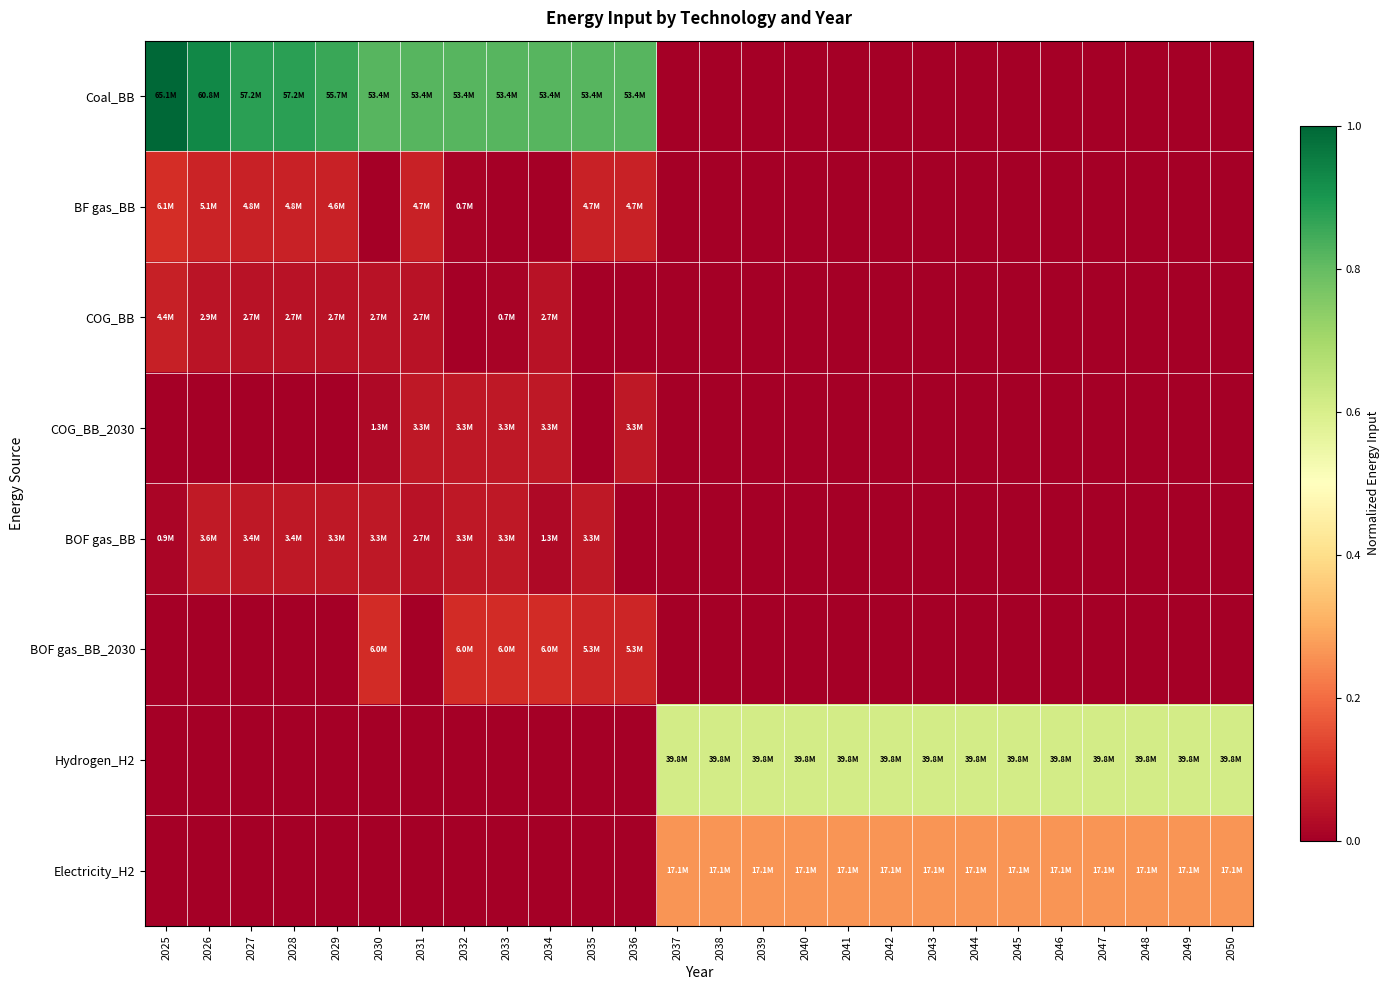

Reading right to left, what are all the values shown in this chart?

Coal_BB: 2050=0.0	2049=0.0	2048=0.0	2047=0.0	2046=0.0	2045=0.0	2044=0.0	2043=0.0	2042=0.0	2041=0.0	2040=0.0	2039=0.0	2038=0.0	2037=0.0	2036=0.8	2035=0.8	2034=0.8	2033=0.8	2032=0.8	2031=0.8	2030=0.8	2029=0.9	2028=0.9	2027=0.9	2026=0.9	2025=1.0
BF gas_BB: 2050=0.0	2049=0.0	2048=0.0	2047=0.0	2046=0.0	2045=0.0	2044=0.0	2043=0.0	2042=0.0	2041=0.0	2040=0.0	2039=0.0	2038=0.0	2037=0.0	2036=0.1	2035=0.1	2034=0.0	2033=0.0	2032=0.0	2031=0.1	2030=0.0	2029=0.1	2028=0.1	2027=0.1	2026=0.1	2025=0.1
COG_BB: 2050=0.0	2049=0.0	2048=0.0	2047=0.0	2046=0.0	2045=0.0	2044=0.0	2043=0.0	2042=0.0	2041=0.0	2040=0.0	2039=0.0	2038=0.0	2037=0.0	2036=0.0	2035=0.0	2034=0.0	2033=0.0	2032=0.0	2031=0.0	2030=0.0	2029=0.0	2028=0.0	2027=0.0	2026=0.0	2025=0.1
COG_BB_2030: 2050=0.0	2049=0.0	2048=0.0	2047=0.0	2046=0.0	2045=0.0	2044=0.0	2043=0.0	2042=0.0	2041=0.0	2040=0.0	2039=0.0	2038=0.0	2037=0.0	2036=0.1	2035=0.0	2034=0.1	2033=0.1	2032=0.1	2031=0.1	2030=0.0	2029=0.0	2028=0.0	2027=0.0	2026=0.0	2025=0.0
BOF gas_BB: 2050=0.0	2049=0.0	2048=0.0	2047=0.0	2046=0.0	2045=0.0	2044=0.0	2043=0.0	2042=0.0	2041=0.0	2040=0.0	2039=0.0	2038=0.0	2037=0.0	2036=0.0	2035=0.1	2034=0.0	2033=0.1	2032=0.1	2031=0.0	2030=0.1	2029=0.1	2028=0.1	2027=0.1	2026=0.1	2025=0.0
BOF gas_BB_2030: 2050=0.0	2049=0.0	2048=0.0	2047=0.0	2046=0.0	2045=0.0	2044=0.0	2043=0.0	2042=0.0	2041=0.0	2040=0.0	2039=0.0	2038=0.0	2037=0.0	2036=0.1	2035=0.1	2034=0.1	2033=0.1	2032=0.1	2031=0.0	2030=0.1	2029=0.0	2028=0.0	2027=0.0	2026=0.0	2025=0.0
Hydrogen_H2: 2050=0.6	2049=0.6	2048=0.6	2047=0.6	2046=0.6	2045=0.6	2044=0.6	2043=0.6	2042=0.6	2041=0.6	2040=0.6	2039=0.6	2038=0.6	2037=0.6	2036=0.0	2035=0.0	2034=0.0	2033=0.0	2032=0.0	2031=0.0	2030=0.0	2029=0.0	2028=0.0	2027=0.0	2026=0.0	2025=0.0
Electricity_H2: 2050=0.3	2049=0.3	2048=0.3	2047=0.3	2046=0.3	2045=0.3	2044=0.3	2043=0.3	2042=0.3	2041=0.3	2040=0.3	2039=0.3	2038=0.3	2037=0.3	2036=0.0	2035=0.0	2034=0.0	2033=0.0	2032=0.0	2031=0.0	2030=0.0	2029=0.0	2028=0.0	2027=0.0	2026=0.0	2025=0.0